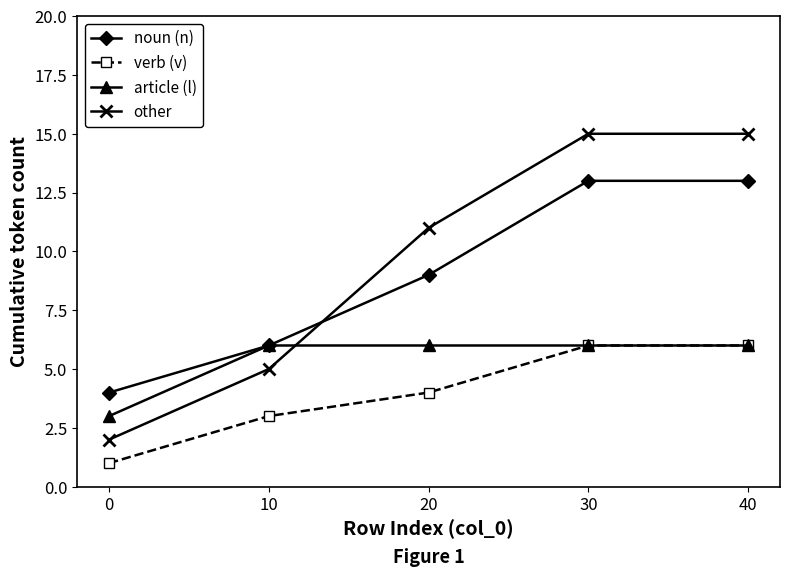

Is the value of article (l) at 10 greater than the value of verb (v) at 0?

Yes